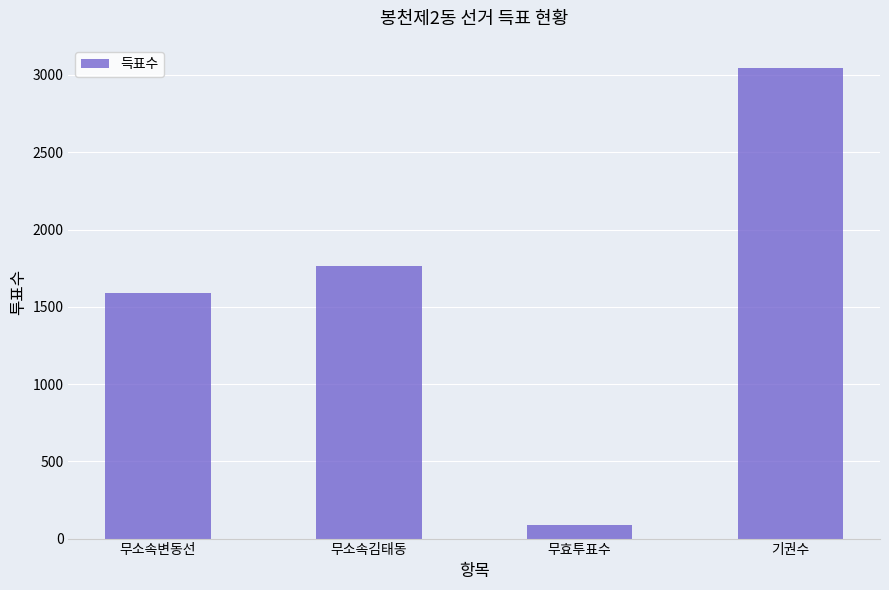

List the labels in order of value, smallest first.

무효투표수, 무소속변동선, 무소속김태동, 기권수